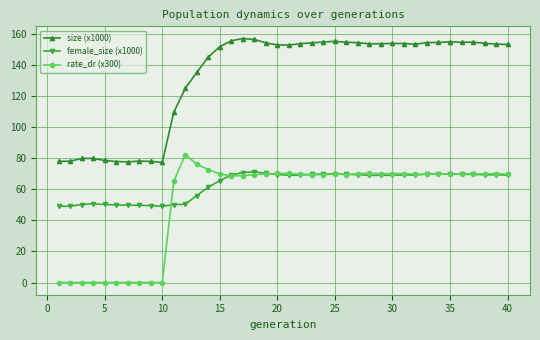

True or false: rate_dr (x300) has more than 2 interior local peaks.

True